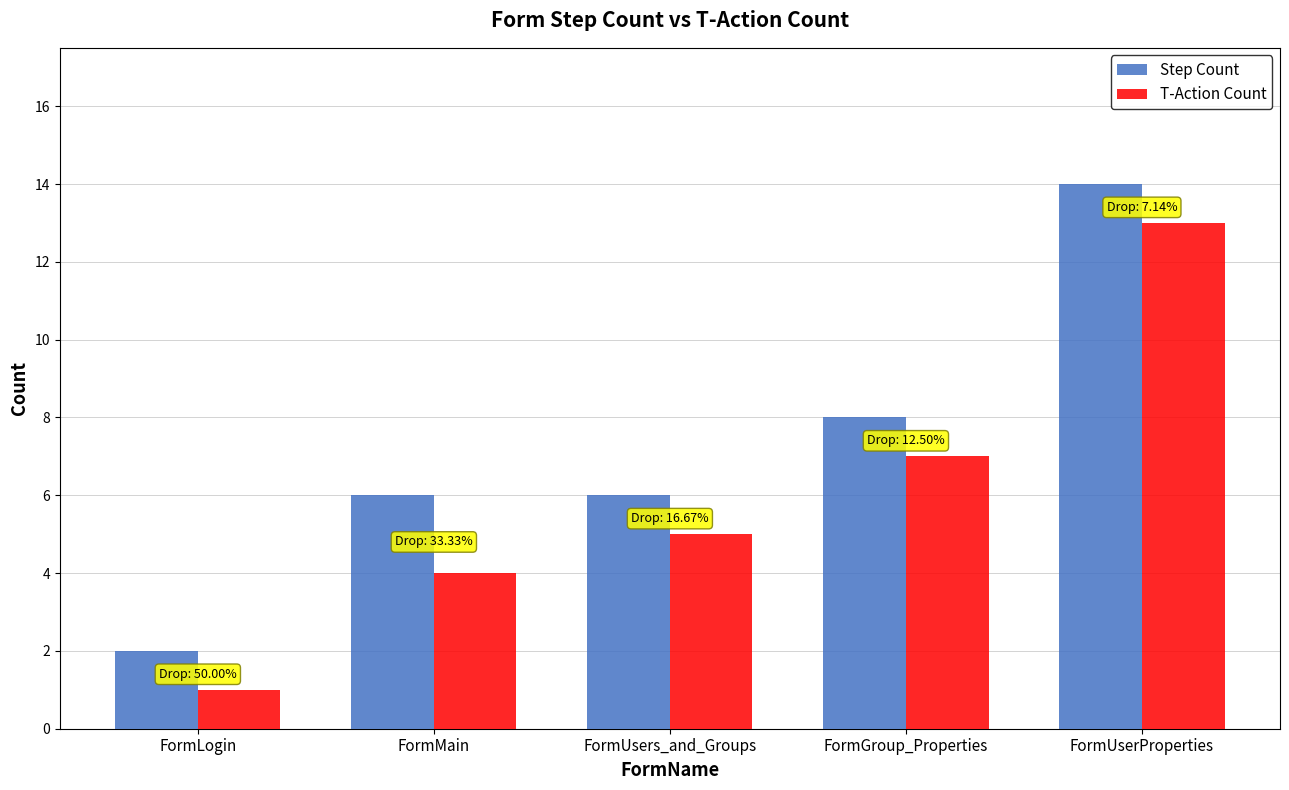

What is the value of the T-Action Count bar at the 3rd from the left?

5